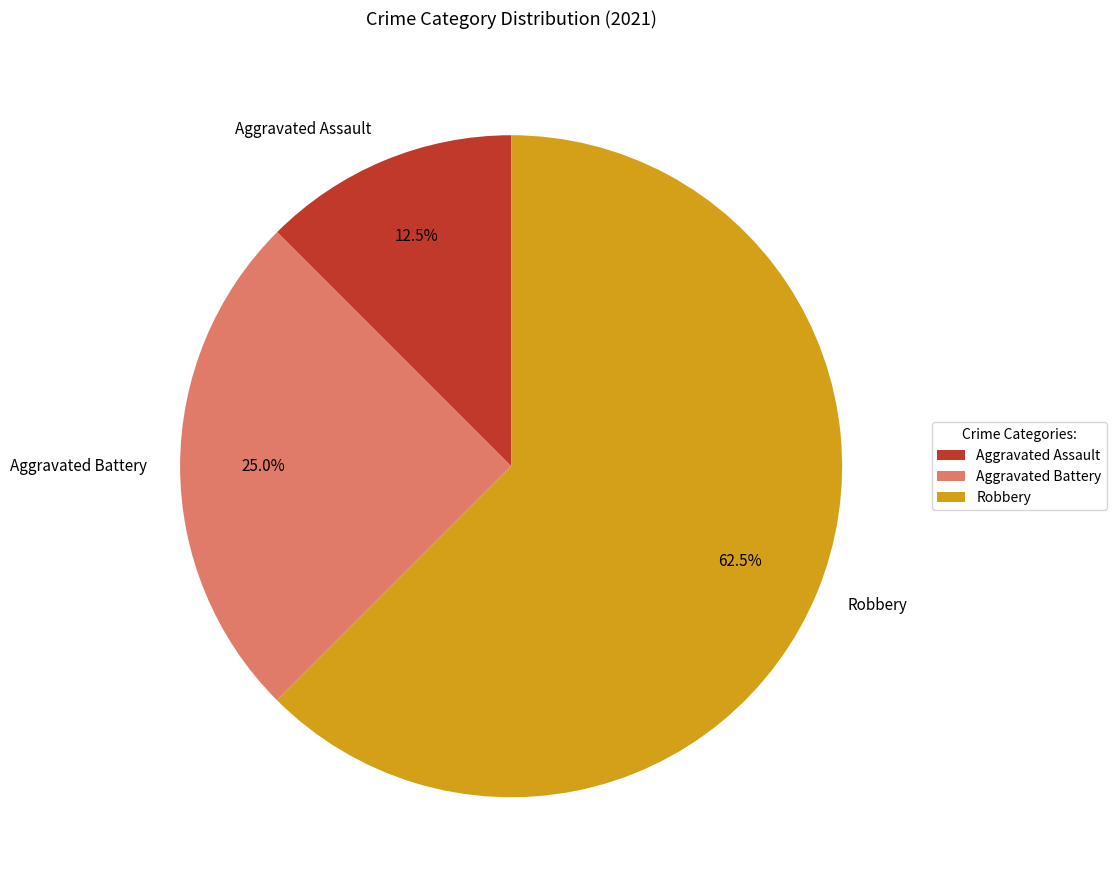

Which slice is the smallest?

Aggravated Assault